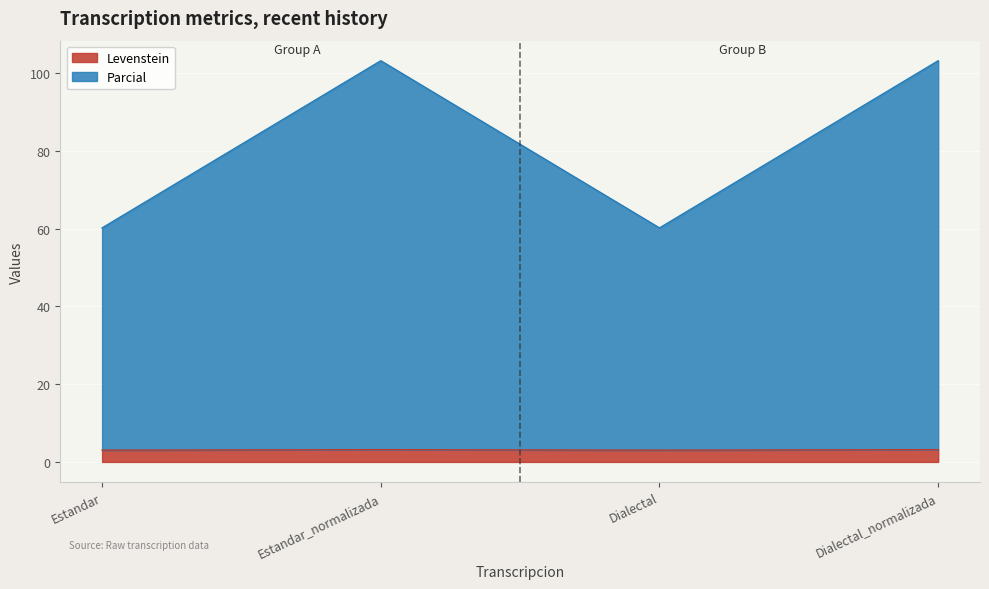

Reading left to right, extract all data points from this chart.

Levenstein: 3.0	3.2	3.0	3.2
Parcial: 60.2	103.2	60.2	103.2